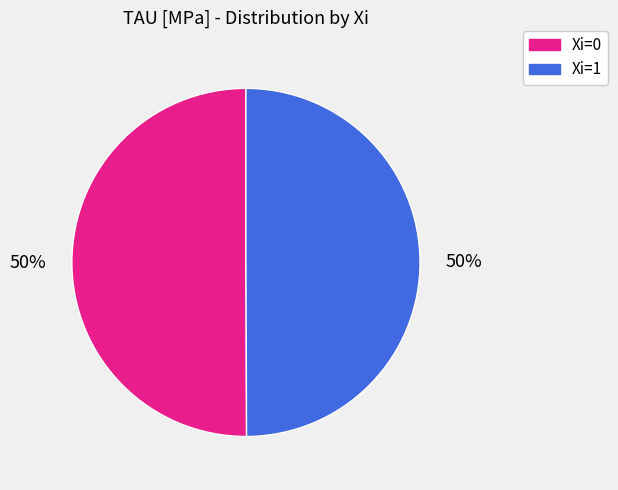

To the nearest percent, what is the average slice percentage?

50%